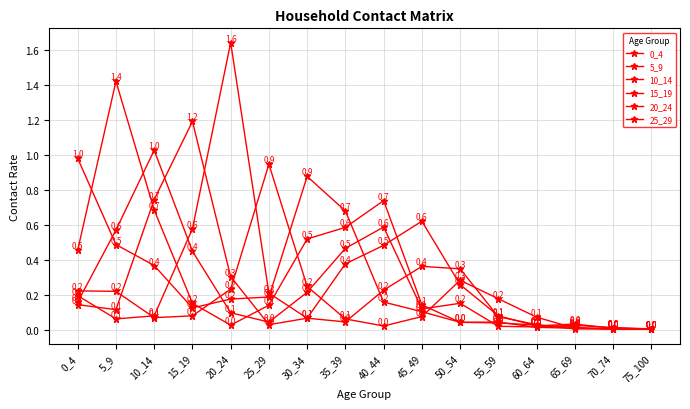

What is the total value across all series at 35_39?

2.2